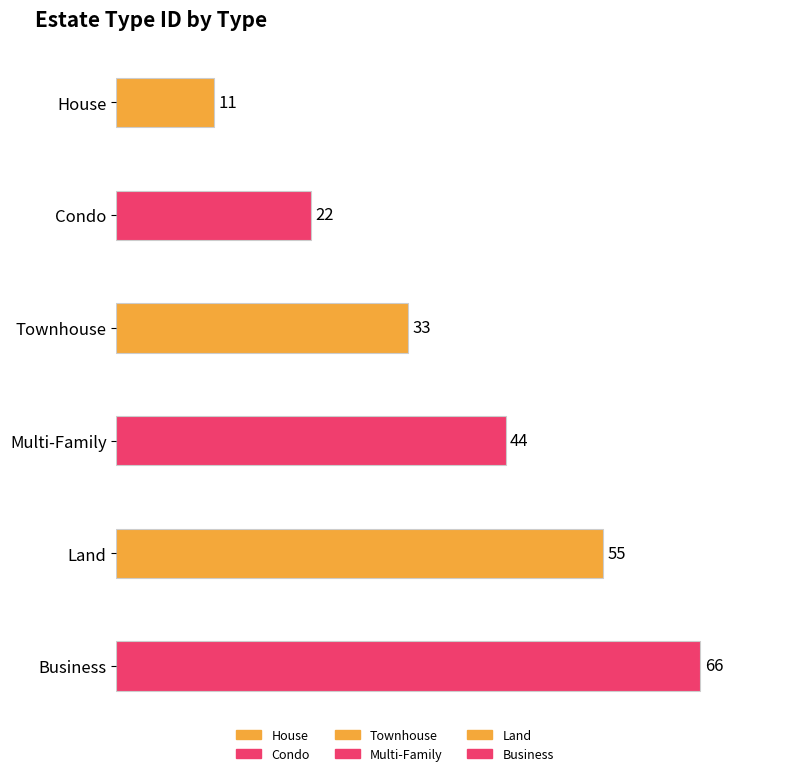

What is the minimum value shown in the chart?

11